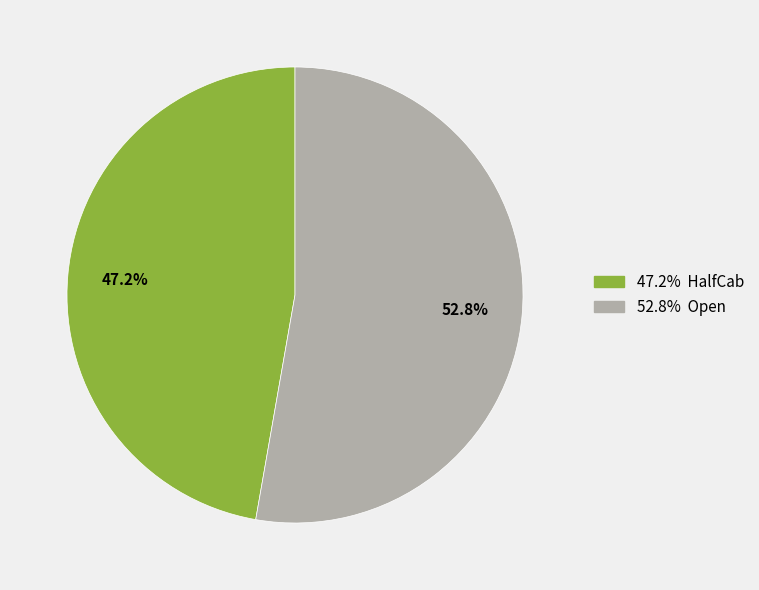

Is there a majority slice in this chart?

Yes